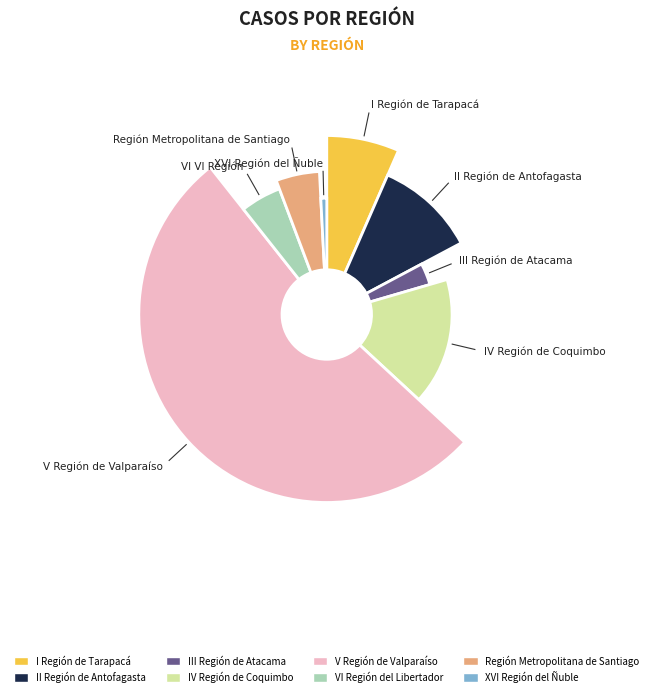

To the nearest percent, what portion does IV Región de Coquimbo represent?

16%